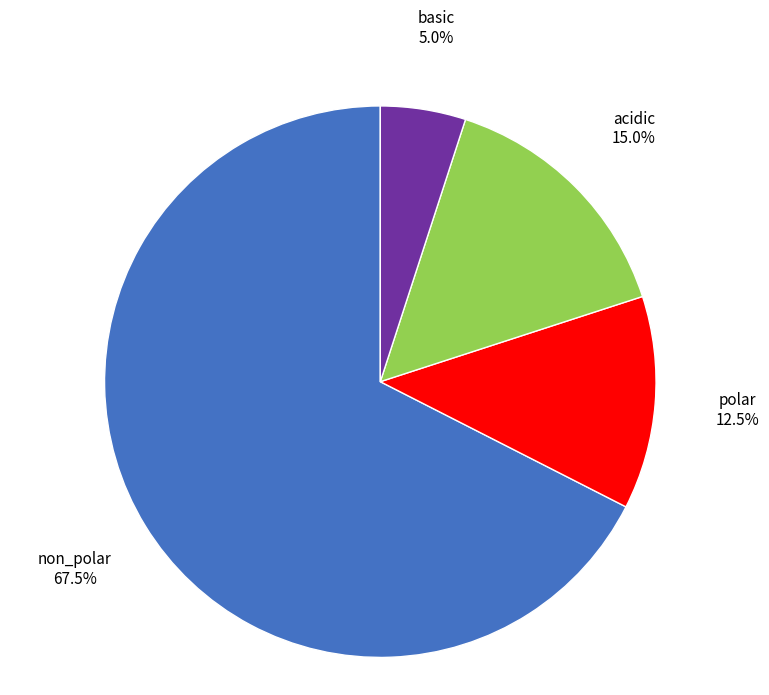

Which has a higher value, polar or acidic?

acidic